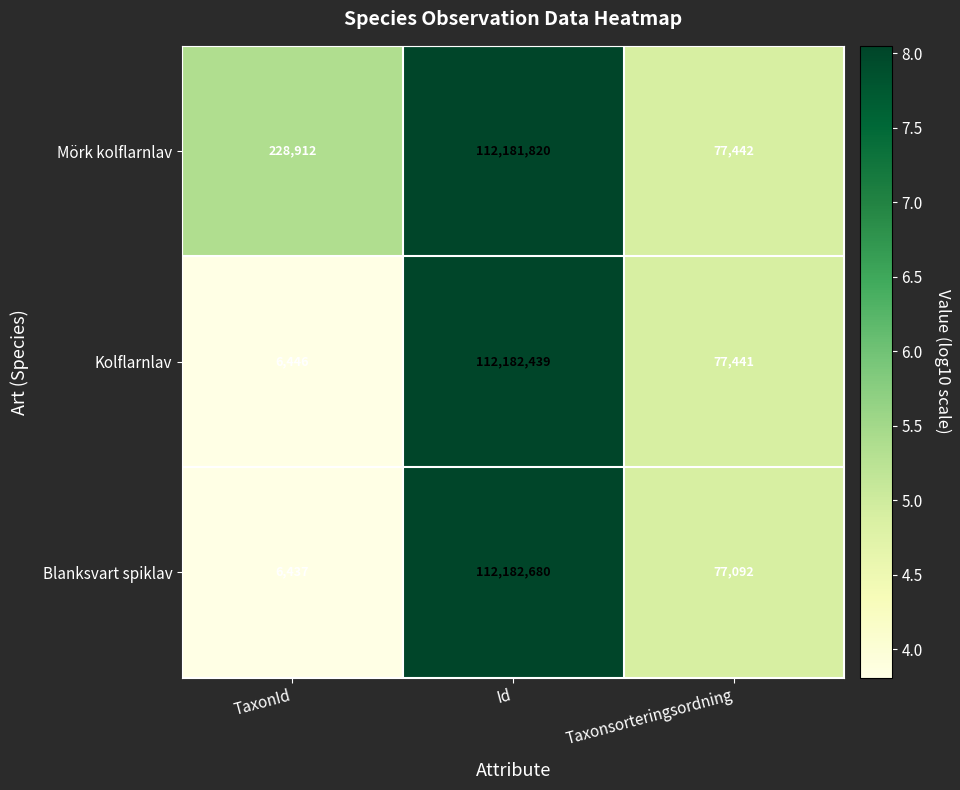

Is it true that Mörk kolflarnlav equals 103033 at Taxonsorteringsordning?

False